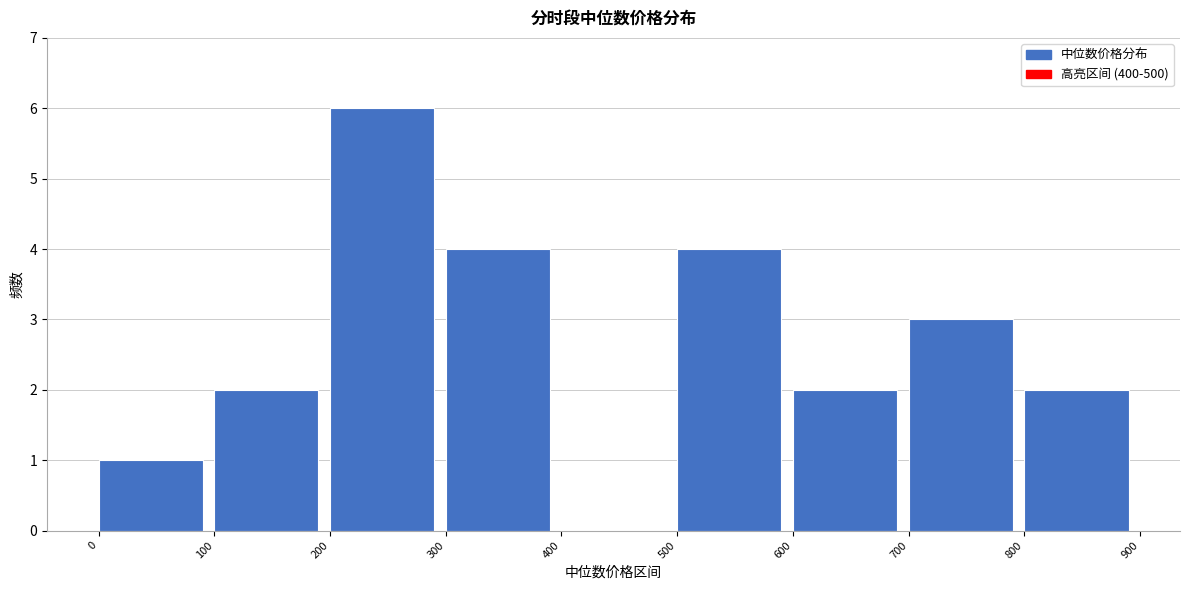

Reading left to right, transcribe this chart: for each bar, give the range it covers on the x-axis and its height. The values are not printed on the chart, so give them approximately, as read against the axis.

0 to 100: 1
100 to 200: 2
200 to 300: 6
300 to 400: 4
400 to 500: 0
500 to 600: 4
600 to 700: 2
700 to 800: 3
800 to 900: 2